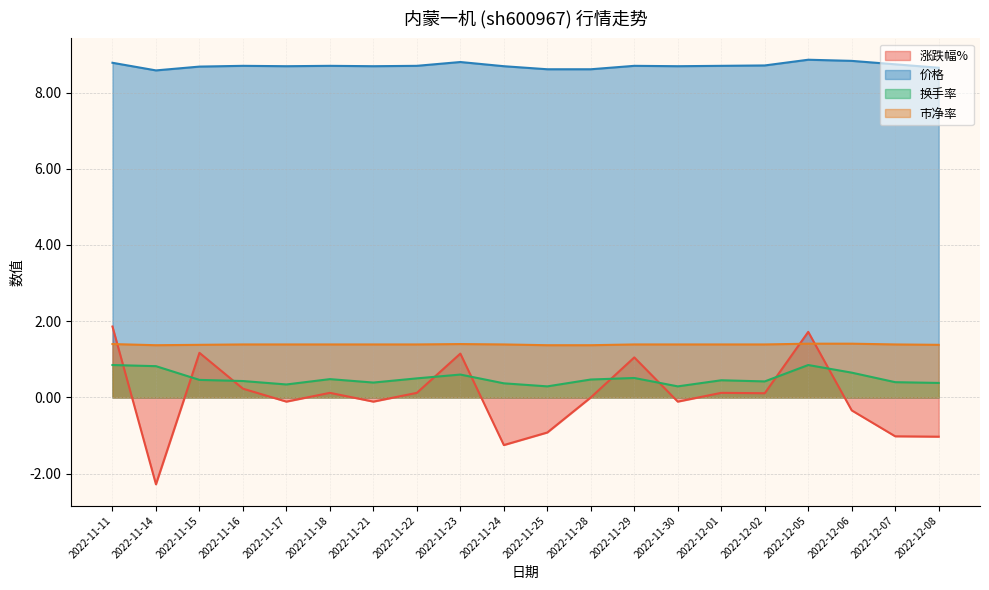

Which category has the highest value in the 涨跌幅% series?

2022-11-11